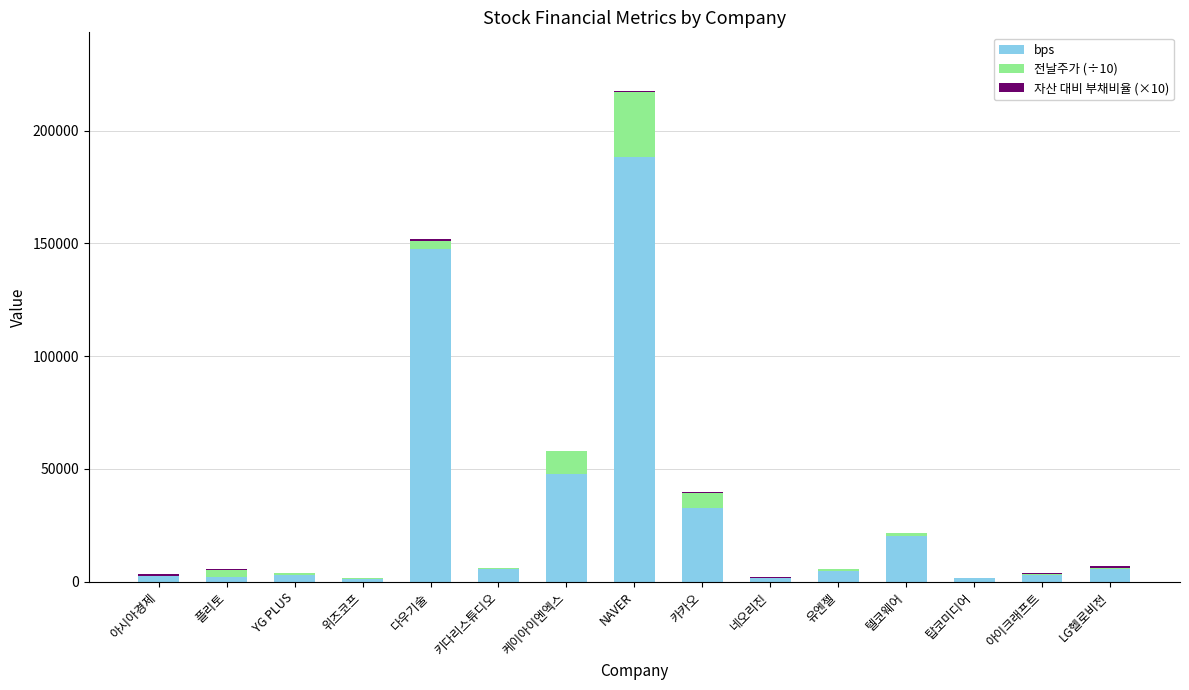

Where is bps nearest to the value 94773?

케이아이엔엑스